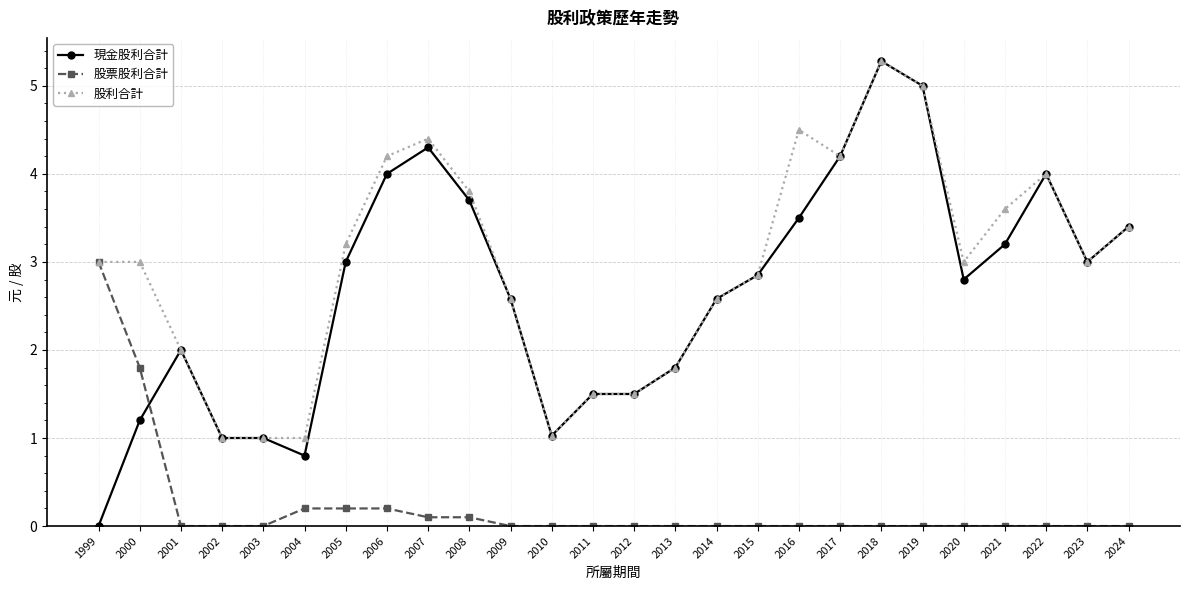

How many lines are shown in the chart?

3